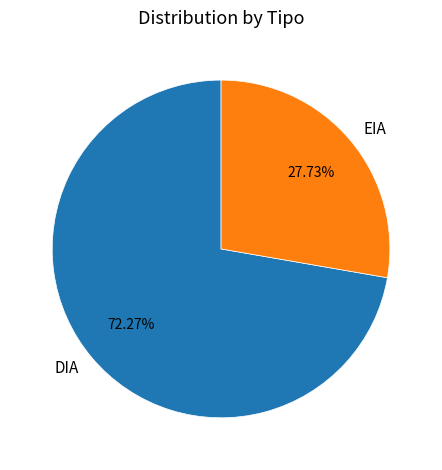

To the nearest percent, what is the difference between the largest and smallest slice percentages?

45%